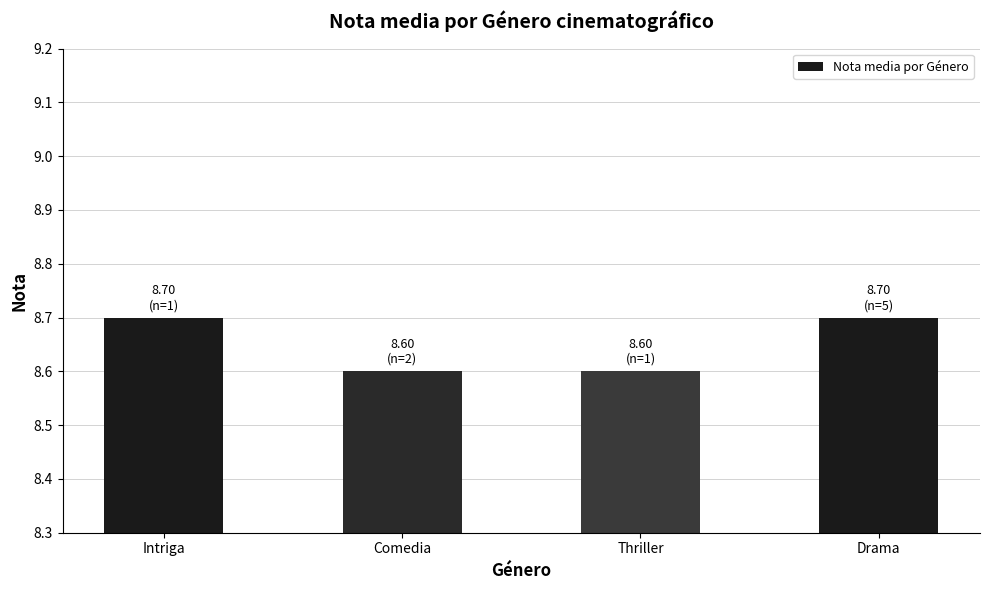

Reading left to right, list all the values displayed in this chart.

8.7	8.6	8.6	8.7